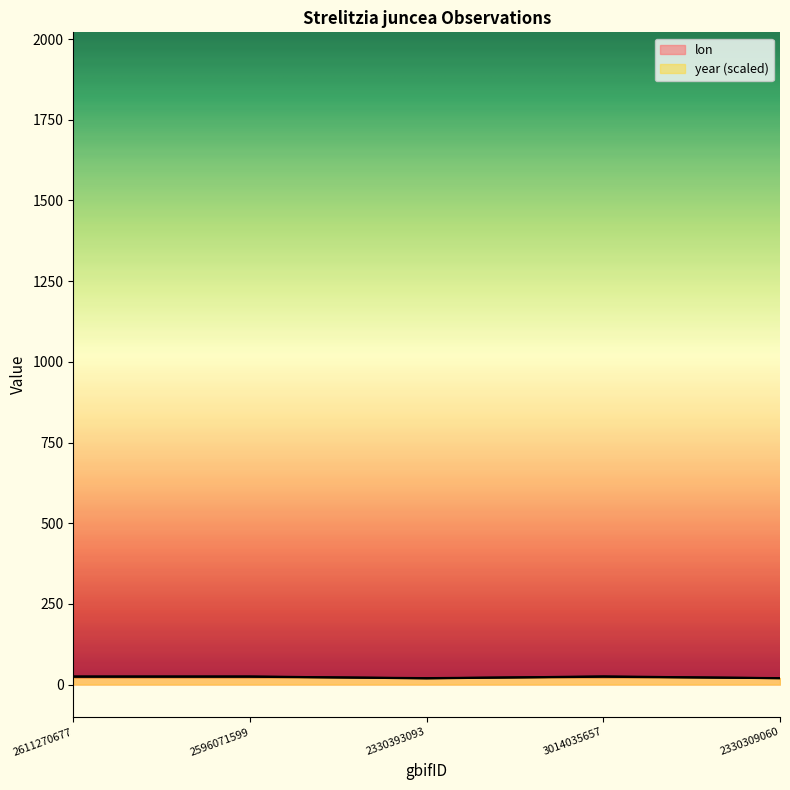

Is it true that year equals 20.0 at 2330309060?

True